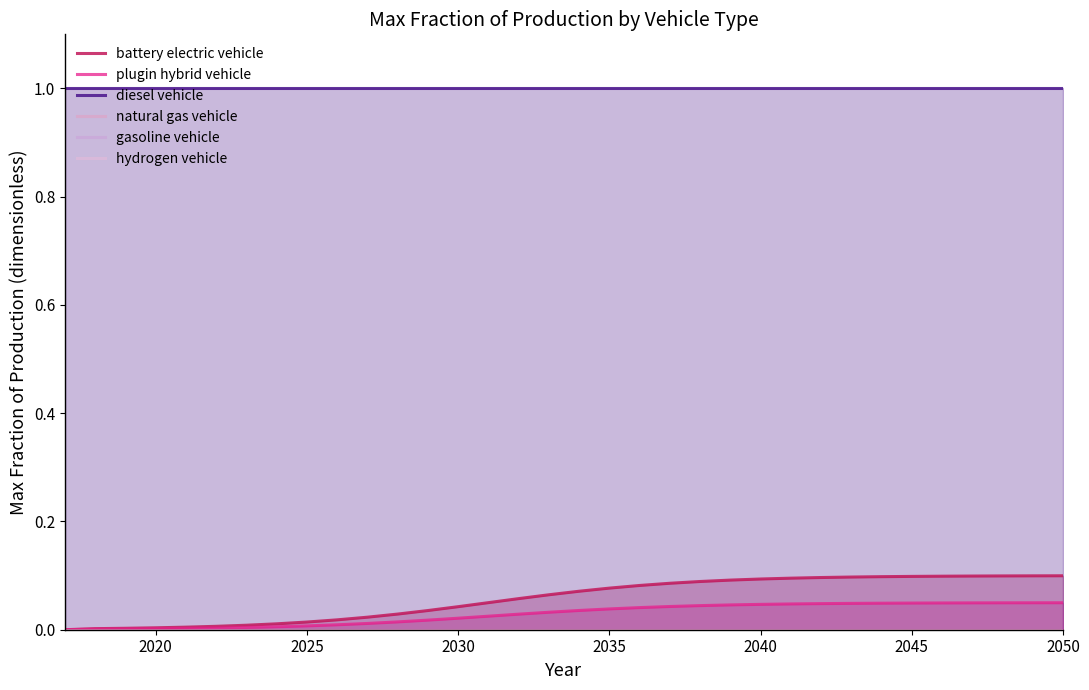

Which series has the widest spread of values?

battery electric vehicle